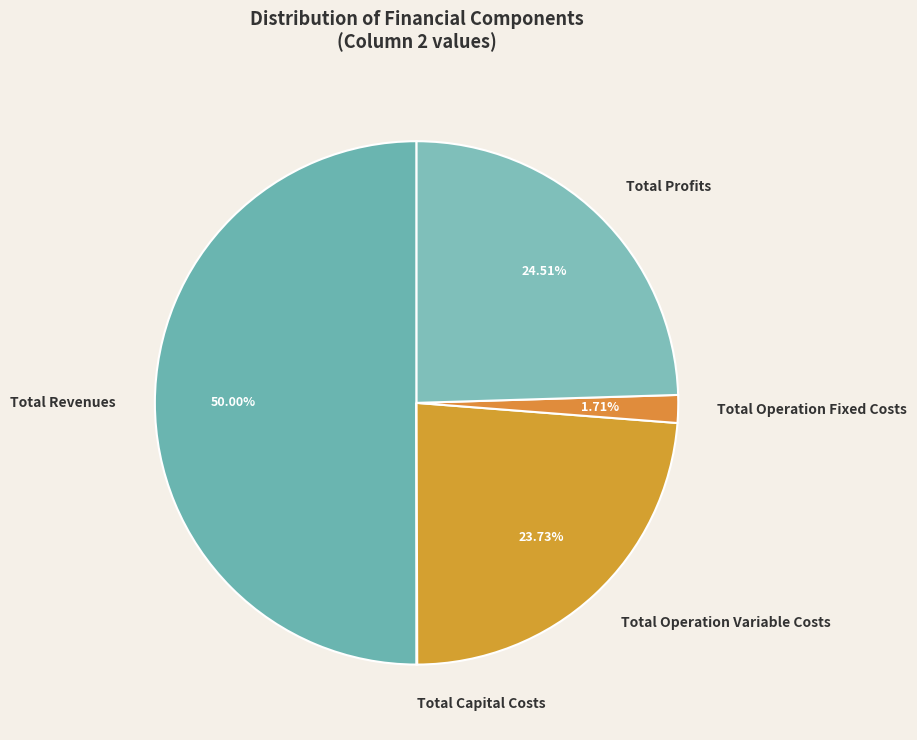

Is Total Profits the majority of the pie?

No